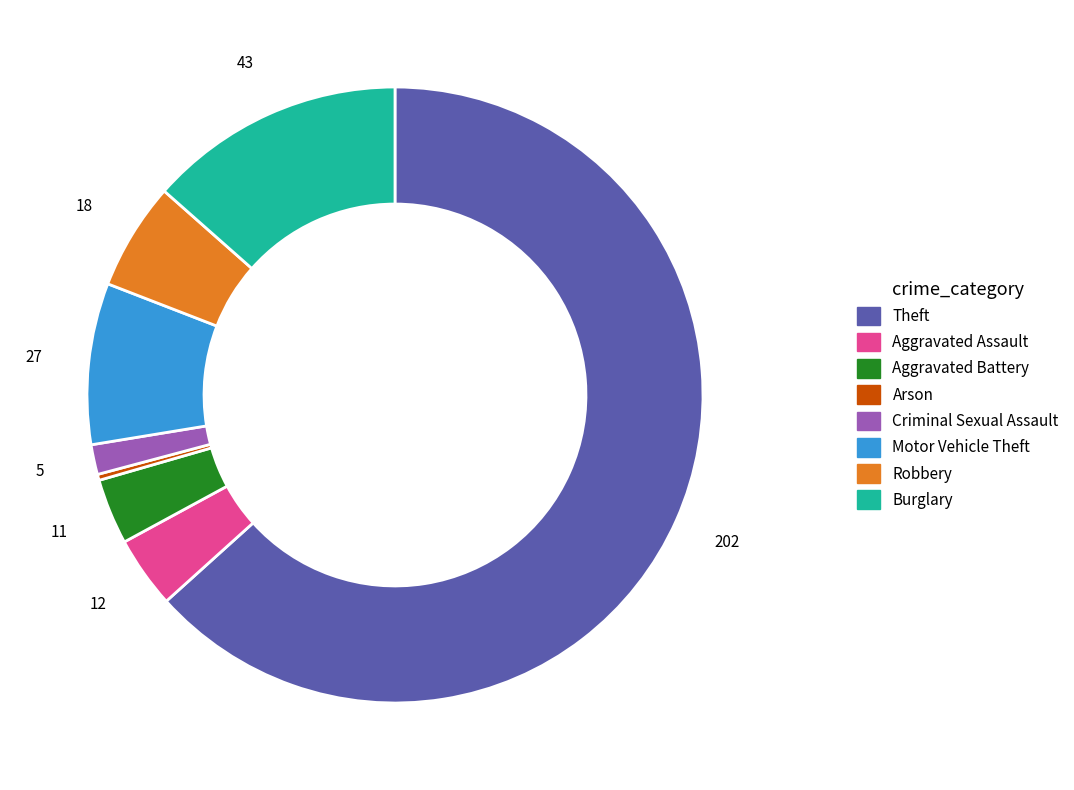

Is the sum of Motor Vehicle Theft and Arson greater than half?

No